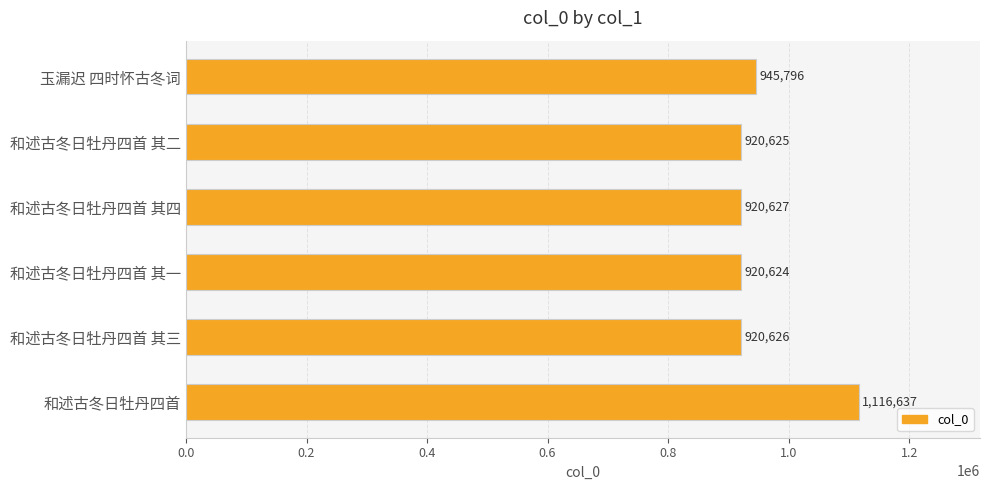

What is the label of the 6th bar from the bottom?

玉漏迟 四时怀古冬词